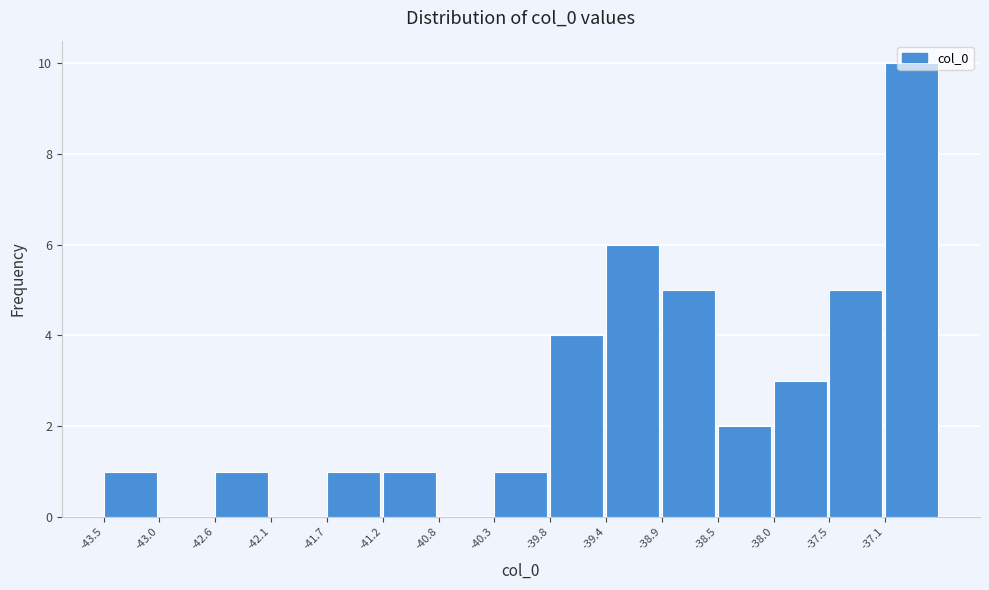

What is the height of the bar covering -39.40 to -38.90 on the x-axis? Neither the bar edges nor the heights are printed on the chart, so give them approximately, as read against the axes.

6